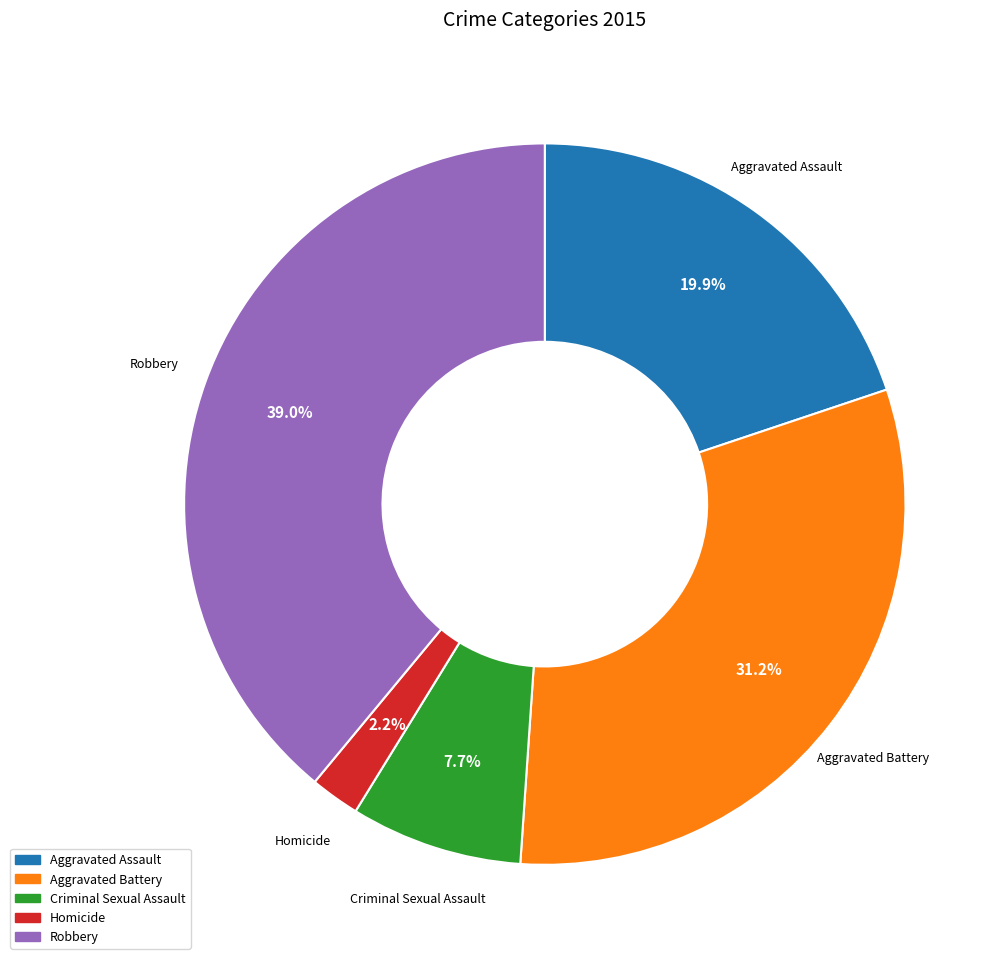

Rank the categories by value from lowest to highest.

Homicide, Criminal Sexual Assault, Aggravated Assault, Aggravated Battery, Robbery